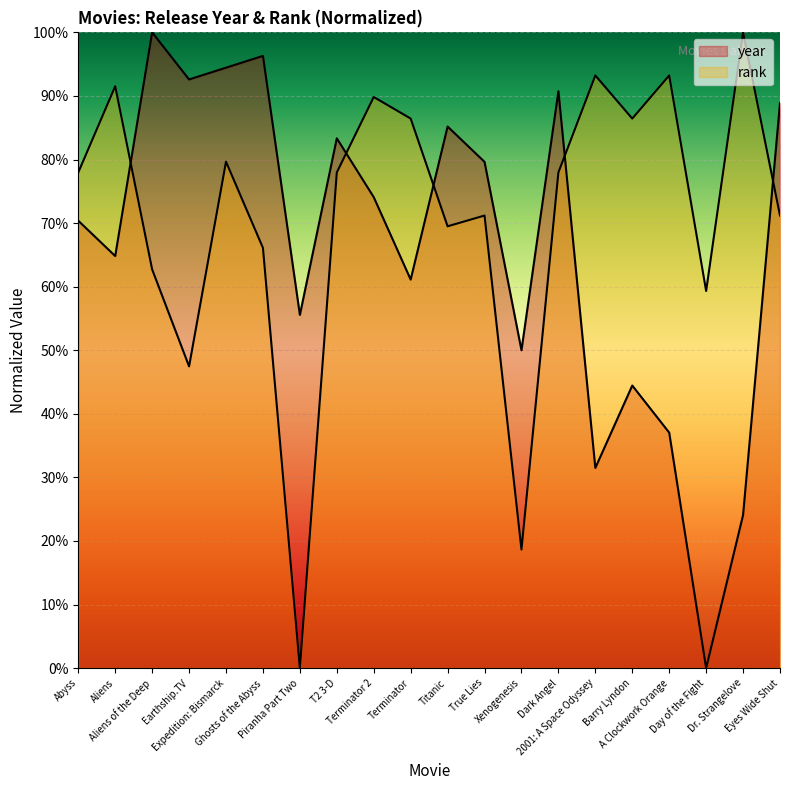

What is the difference between the highest and lowest values at Dark Angel?

12.8